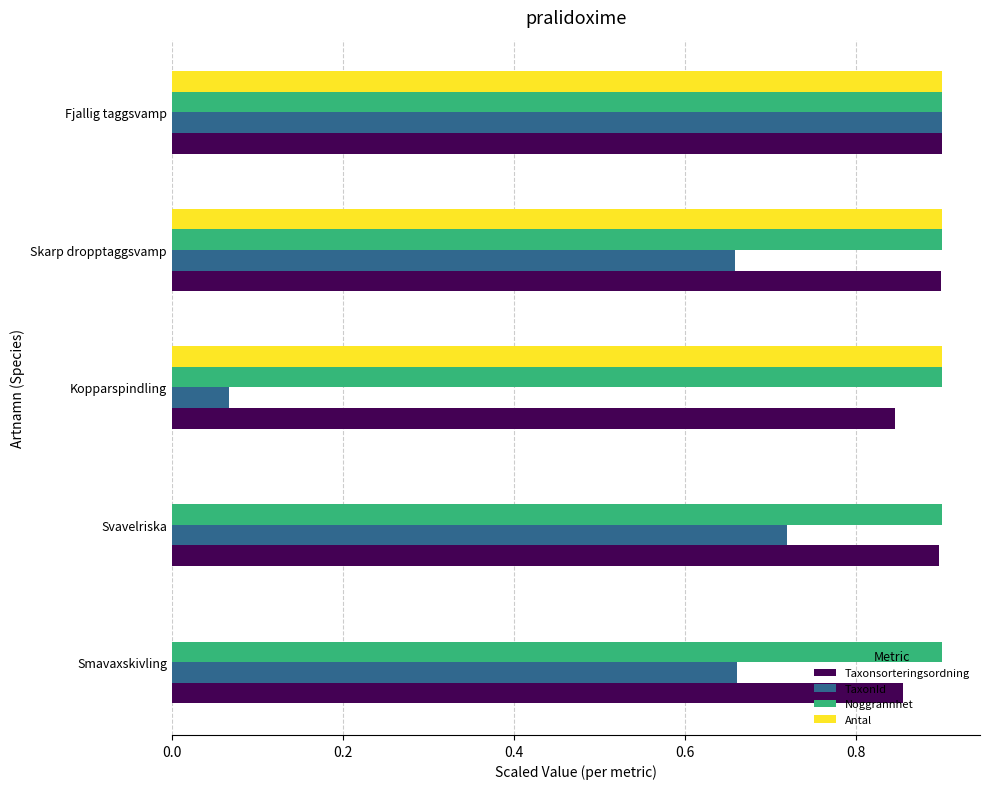

The value of Antal at Svavelriska is -0.5. True or false?

False